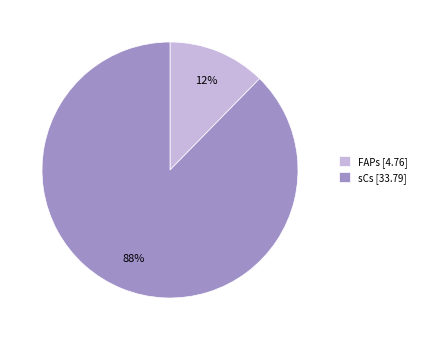

Is it true that FAPs is 1% of the pie?

False